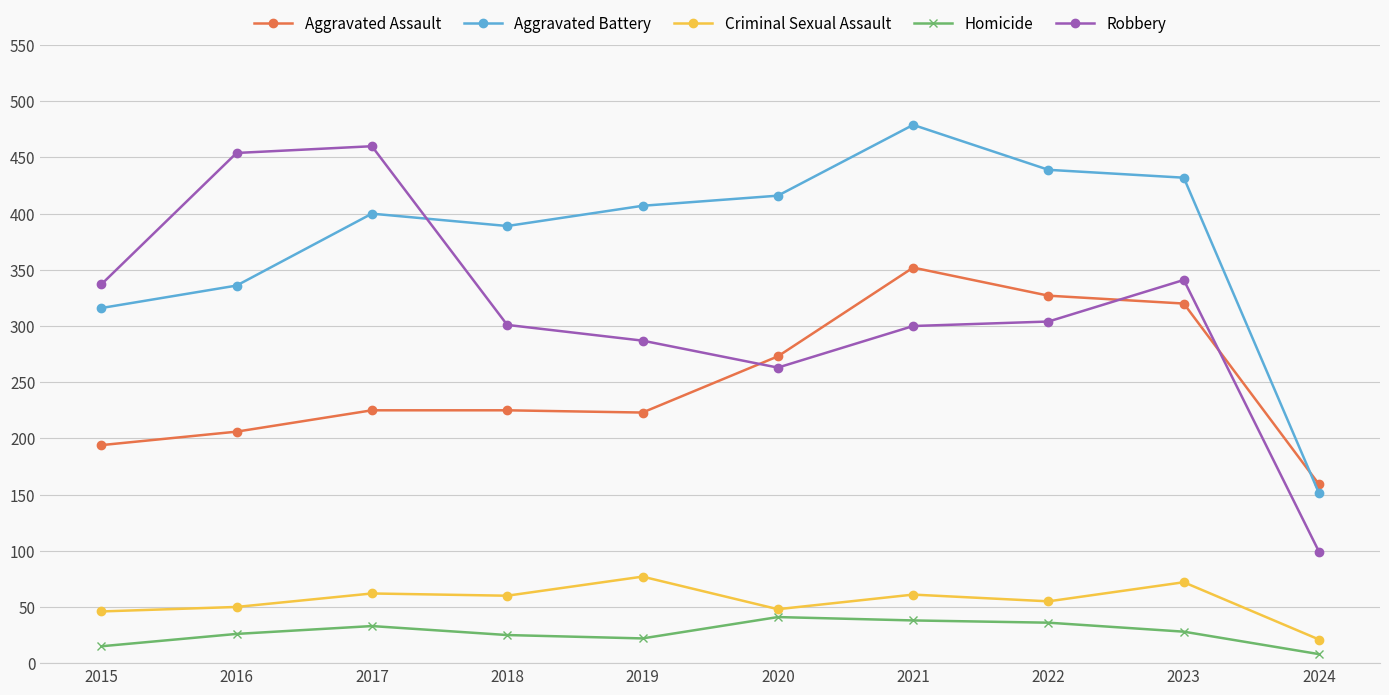

What is the difference between the maximum and minimum values in the Homicide series?

33